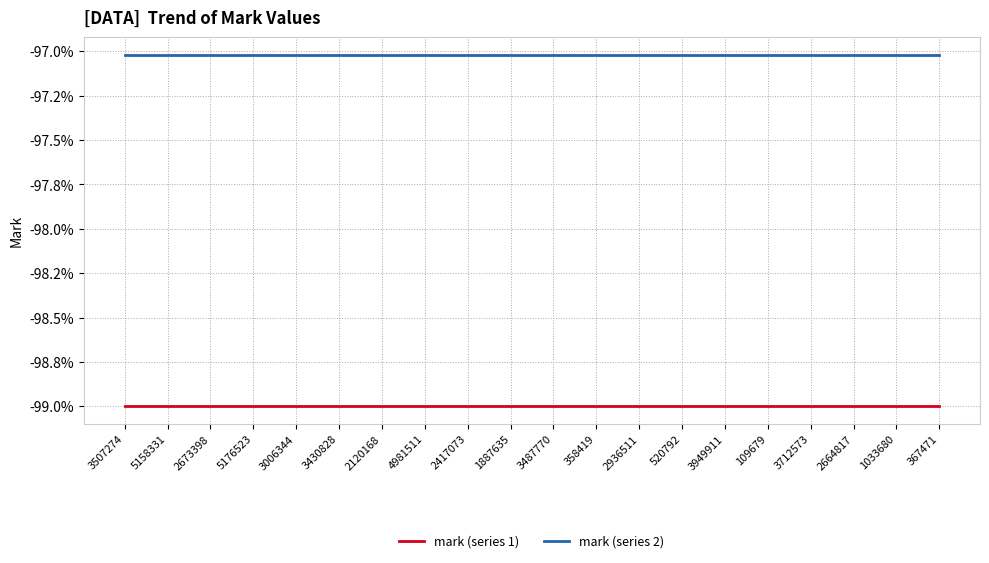

Reading right to left, transcribe all the data shown in this chart.

mark (series 1): 367471=-99.0	1033680=-99.0	2664817=-99.0	3712573=-99.0	109679=-99.0	3949911=-99.0	520792=-99.0	2936511=-99.0	358419=-99.0	3487770=-99.0	1887635=-99.0	2417073=-99.0	4981511=-99.0	2120168=-99.0	3430828=-99.0	3006344=-99.0	5176523=-99.0	2673398=-99.0	5158331=-99.0	3507274=-99.0
mark (series 2): 367471=-97.0	1033680=-97.0	2664817=-97.0	3712573=-97.0	109679=-97.0	3949911=-97.0	520792=-97.0	2936511=-97.0	358419=-97.0	3487770=-97.0	1887635=-97.0	2417073=-97.0	4981511=-97.0	2120168=-97.0	3430828=-97.0	3006344=-97.0	5176523=-97.0	2673398=-97.0	5158331=-97.0	3507274=-97.0